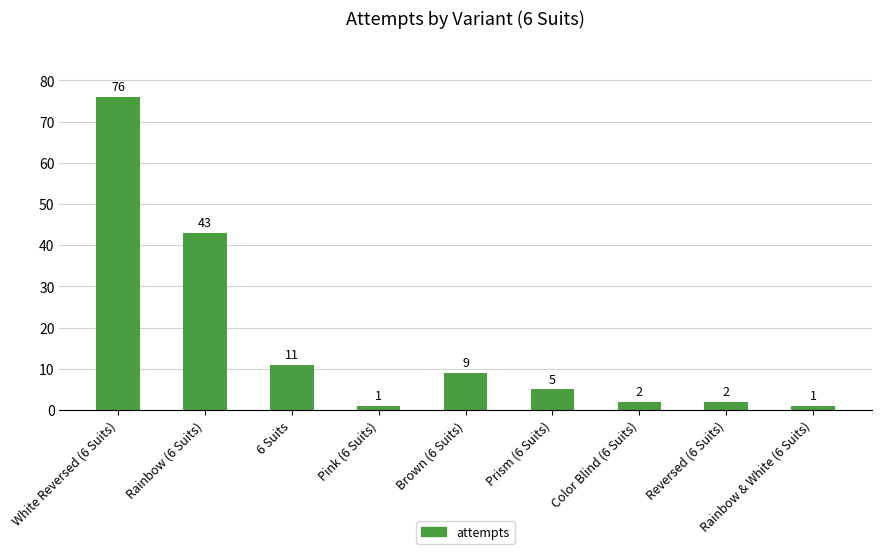

The chart shows a value of 11 at 6 Suits. True or false?

True